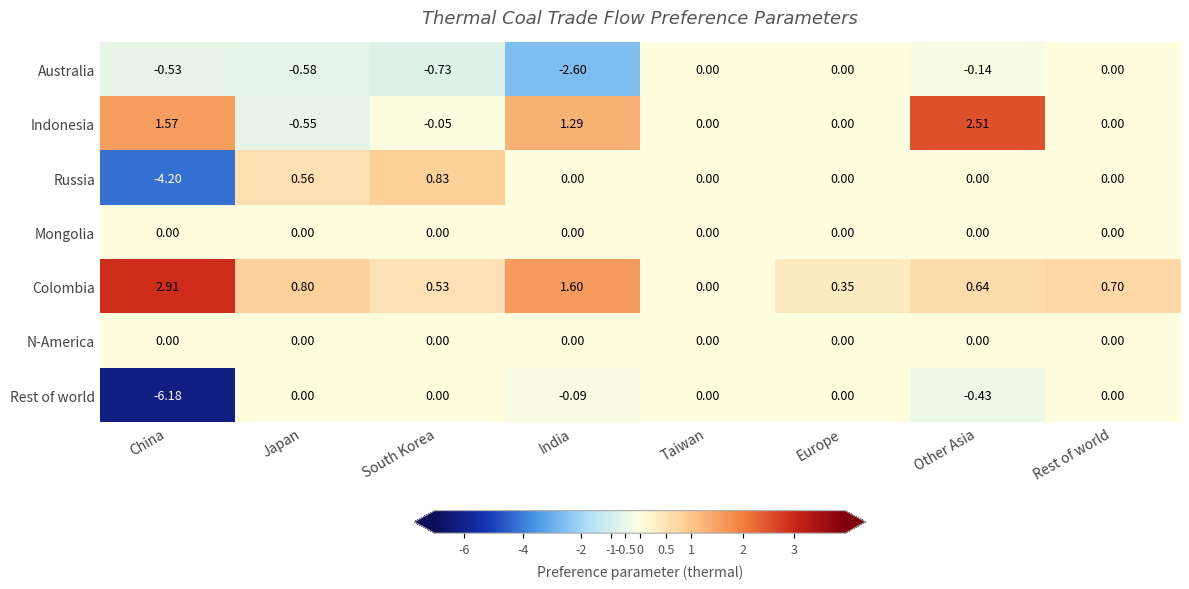

Where does the Russia series first go above 0?

Japan